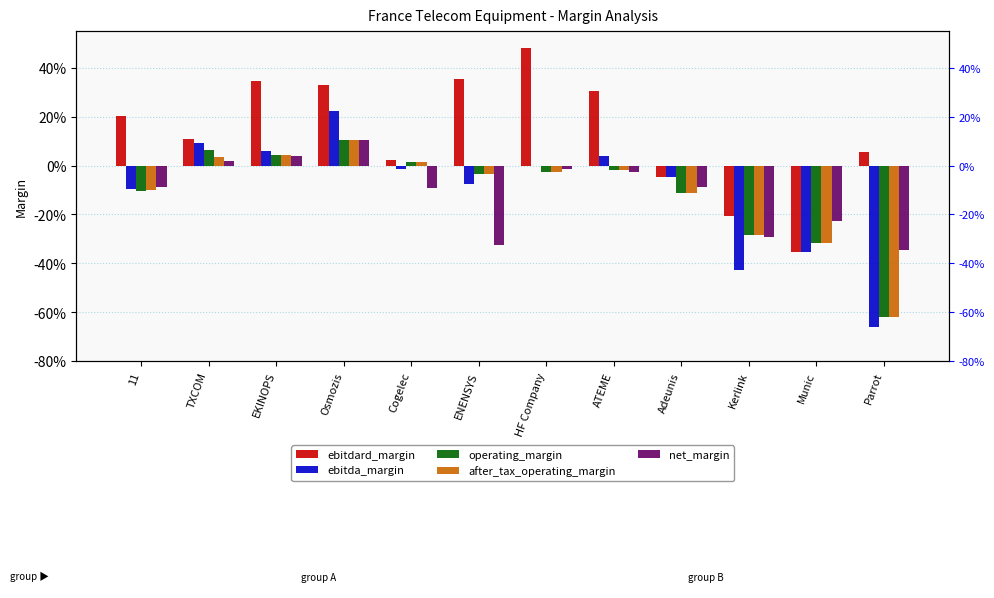

Count the number of categories in the chart.

12